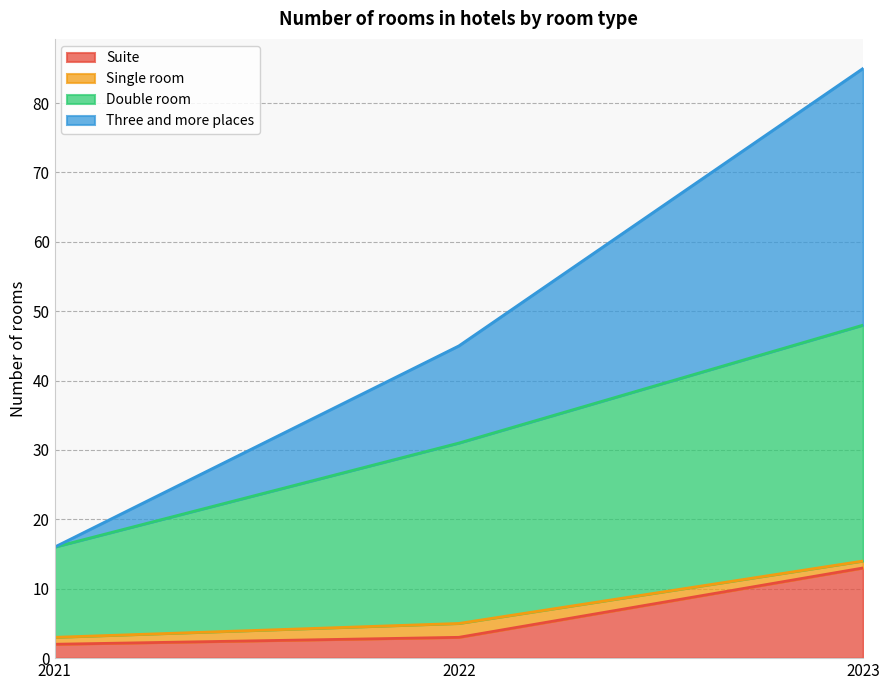

What is the difference between the maximum and minimum values in the Suite series?

11